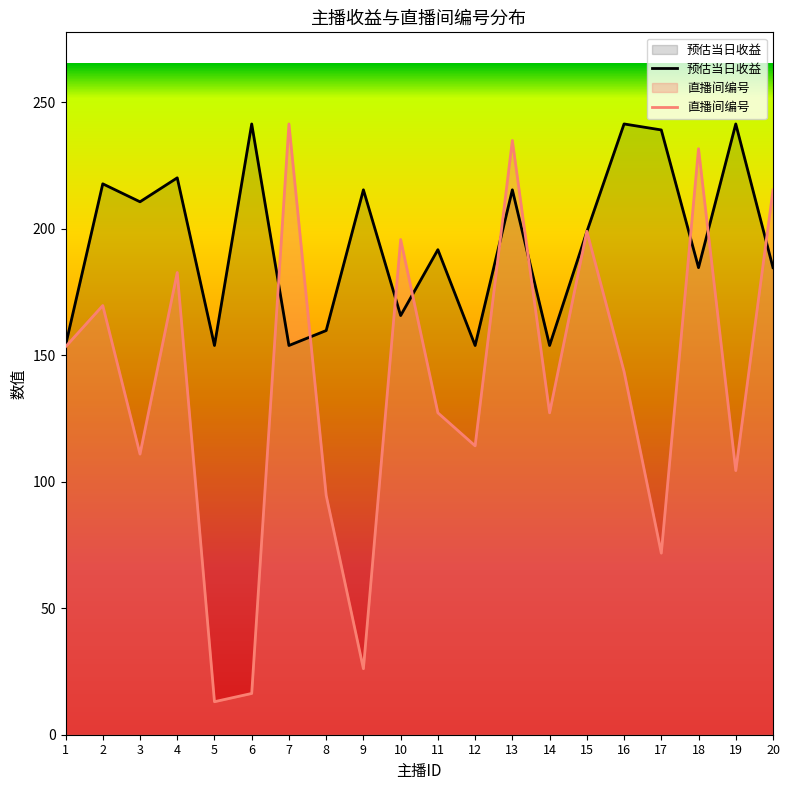

True or false: 直播间编号 and 预估当日收益 intersect in this chart.

True